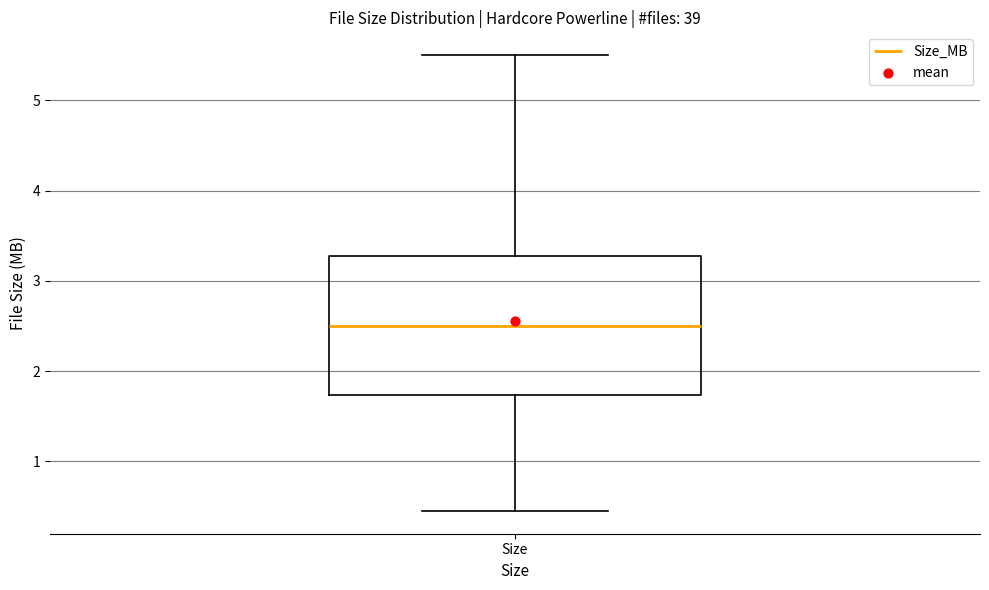

Read this box plot against the y-axis: the position of the median line, the range covered by the box, and the ends of both whiskers. The values are not printed on the chart, so give them approximately, as read against the axis.

median 2.5, box 1.7 to 3.3, whiskers 0.5 to 5.5